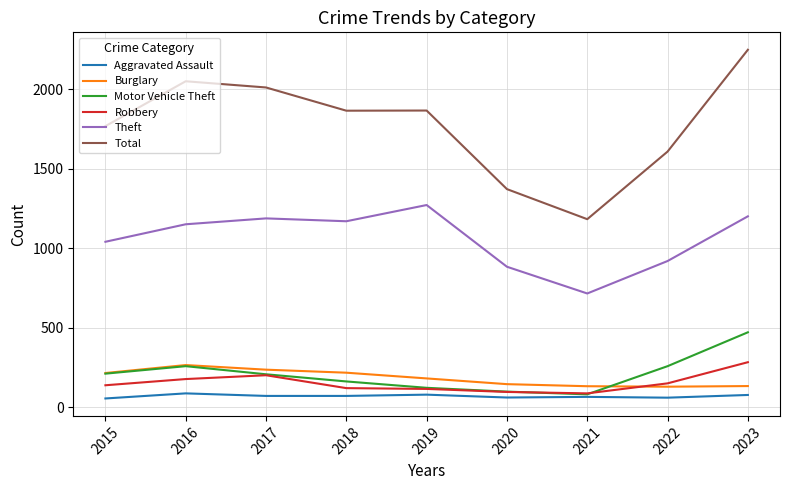

Where is the first local maximum for Total?

2016